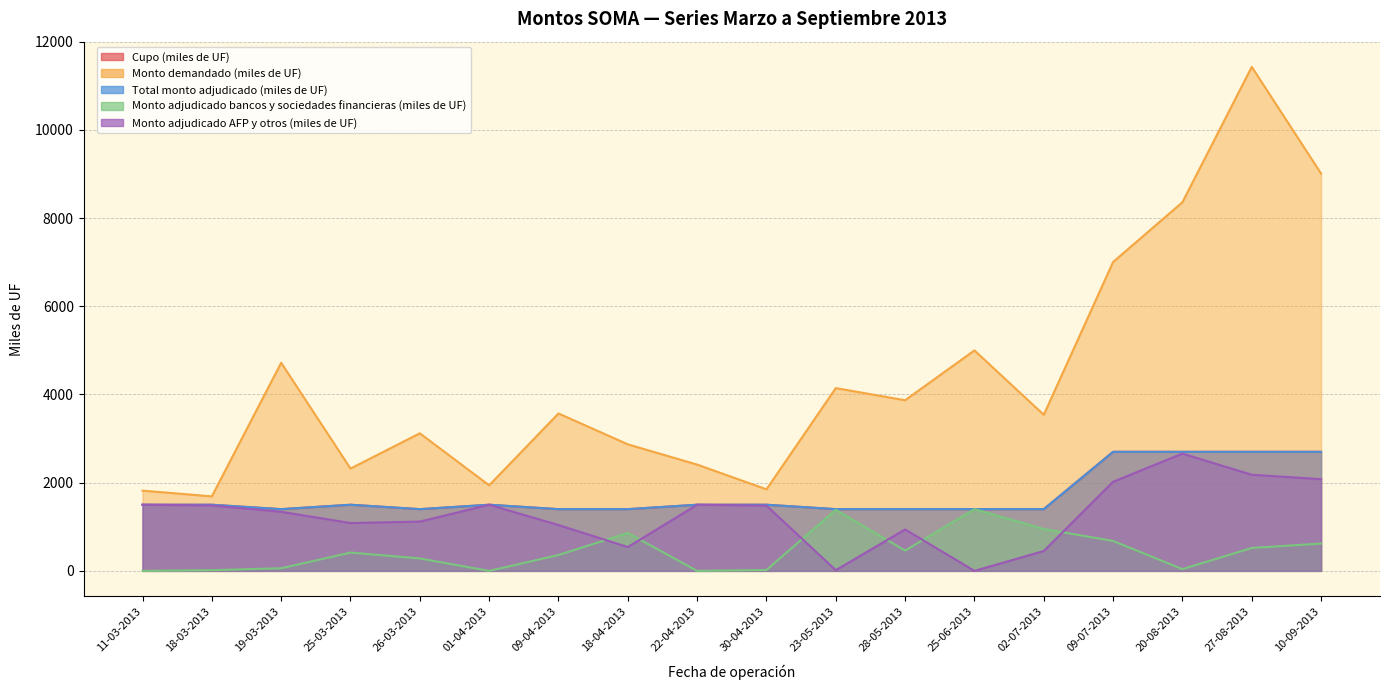

Does the chart display data point markers on the line(s)?

No